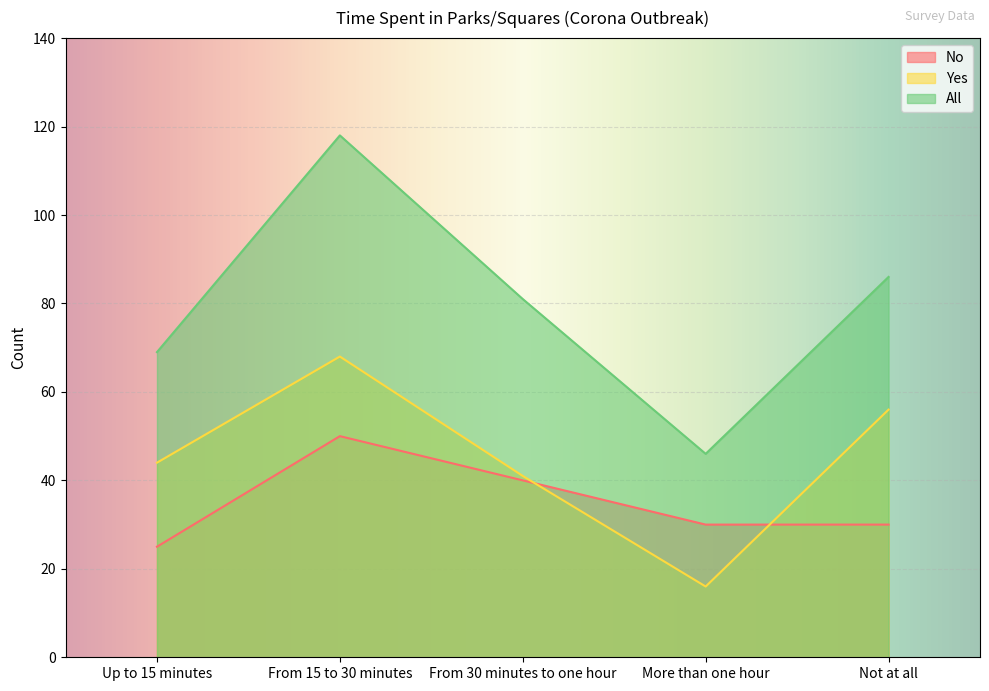

Which series has the largest total across all categories?

All